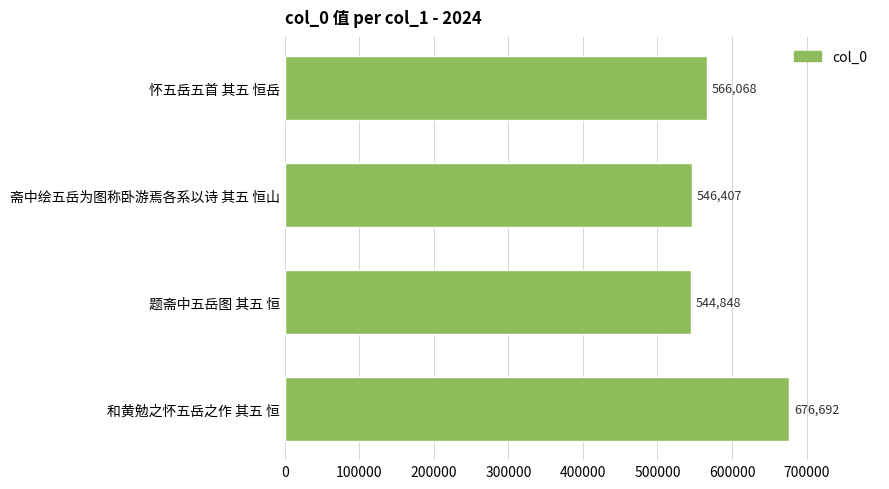

Which category has the lowest value across all series?

题斋中五岳图 其五 恒